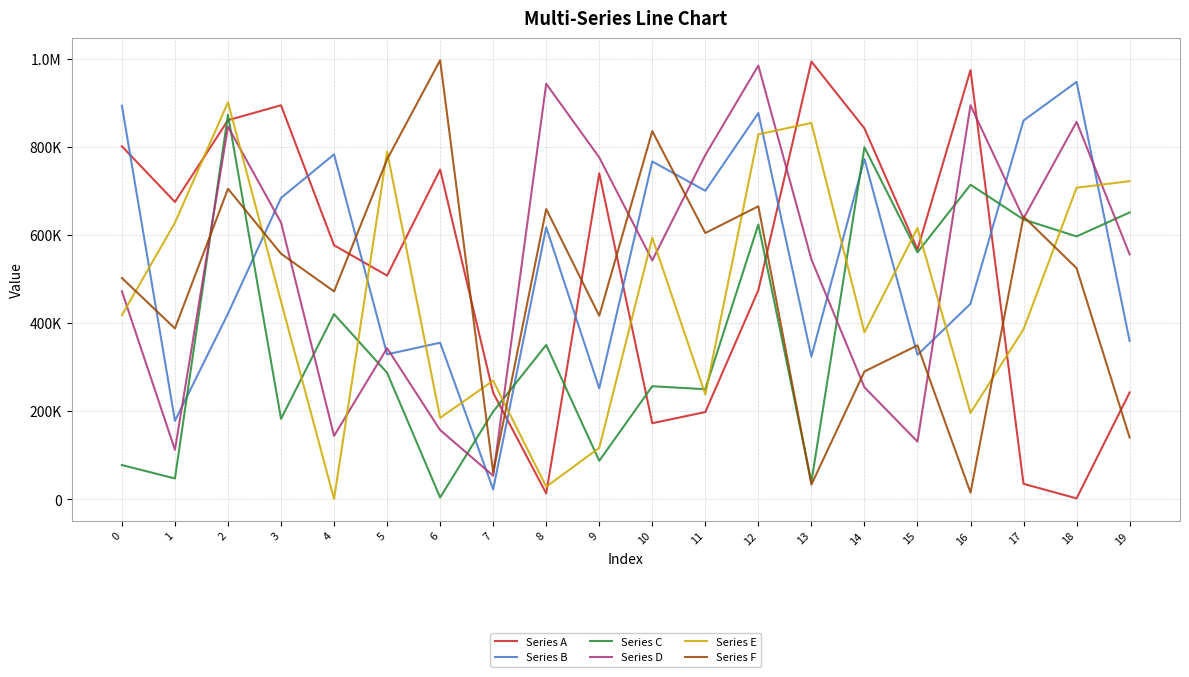

Does the chart have visible grid lines?

Yes